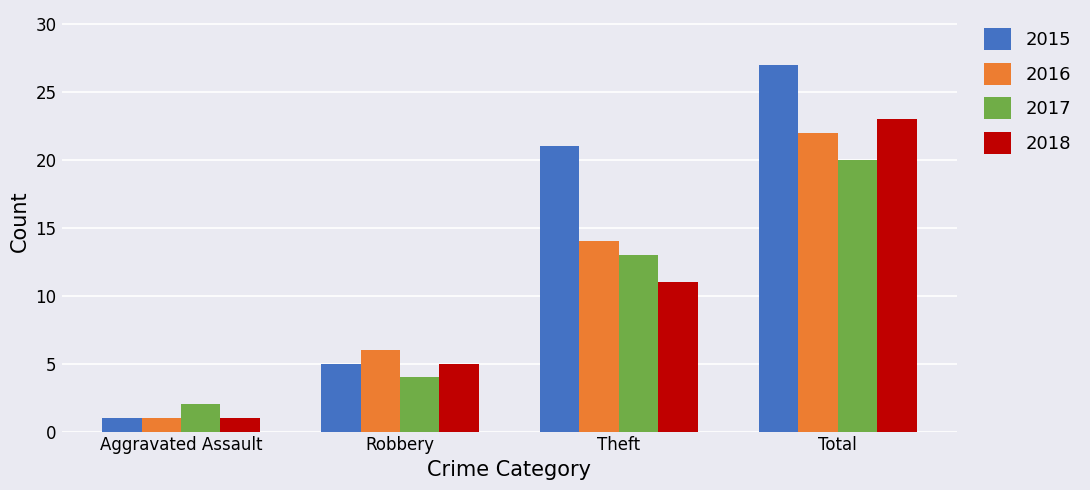

What is the highest value of the 2018 series?

23